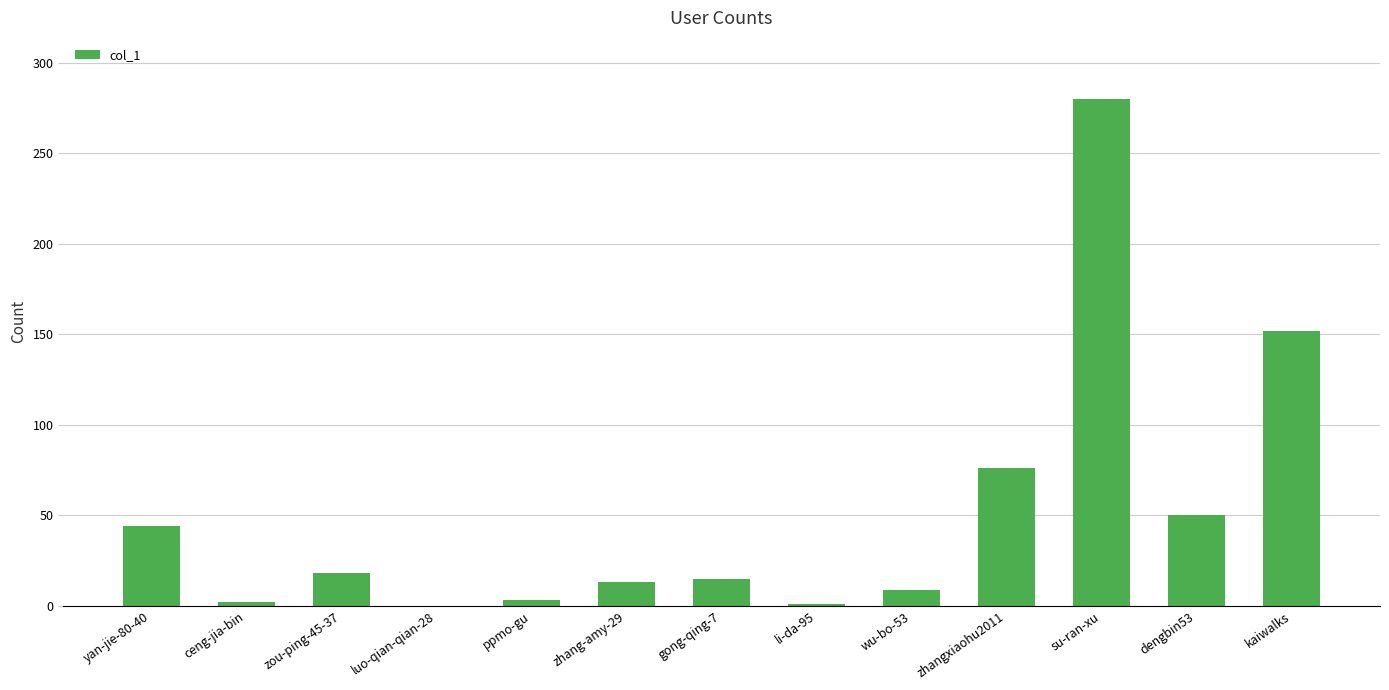

What is the sum of all values?

663